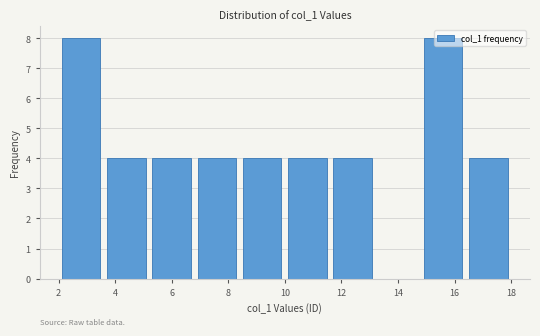

Reading left to right, transcribe this chart: for each bar, give the range it covers on the x-axis and its height. The values are not printed on the chart, so give them approximately, as read against the axis.

2.0 to 3.6: 8
3.6 to 5.2: 4
5.2 to 6.8: 4
6.8 to 8.4: 4
8.4 to 10.0: 4
10.0 to 11.6: 4
11.6 to 13.2: 4
13.2 to 14.8: 0
14.8 to 16.4: 8
16.4 to 18.0: 4